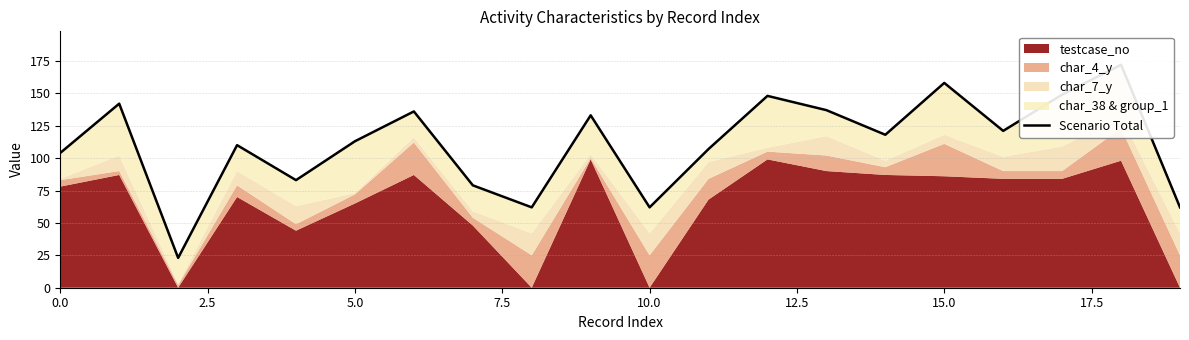

How many values are below 118?

10